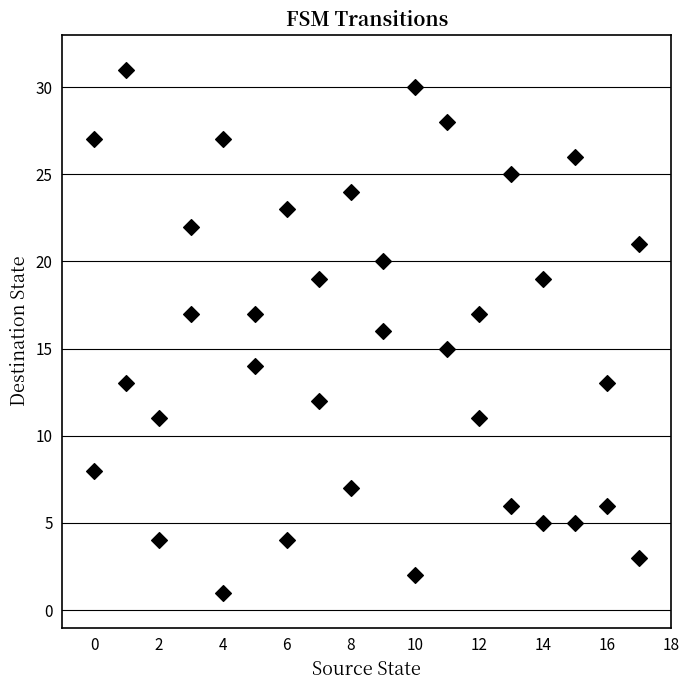

What is the range of Y values (max minus min)?

30